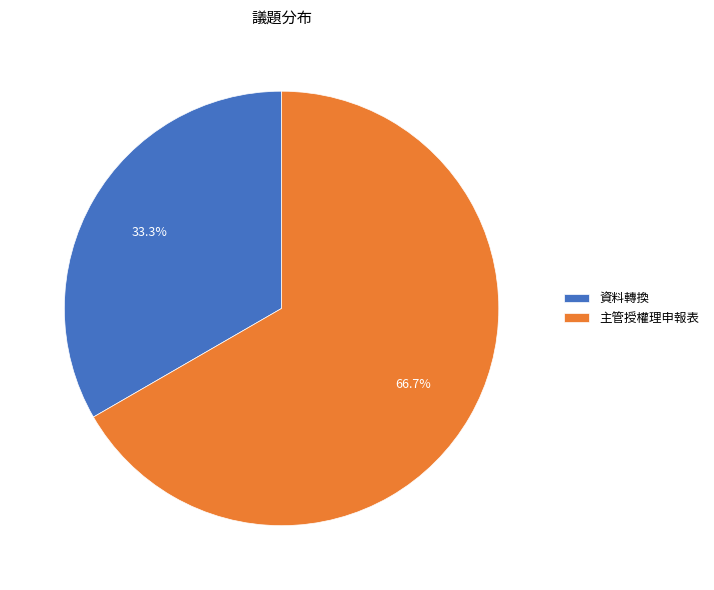

Rank the categories by value from lowest to highest.

資料轉換, 主管授權理申報表